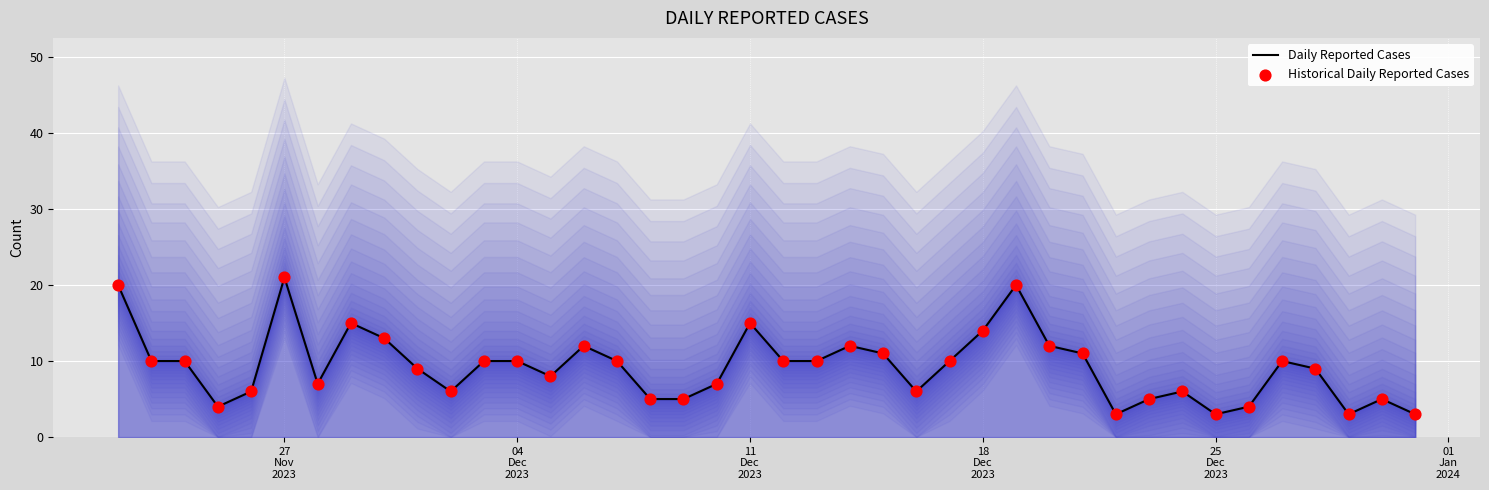

Which series contains the lowest Y value?

Daily Reported Cases